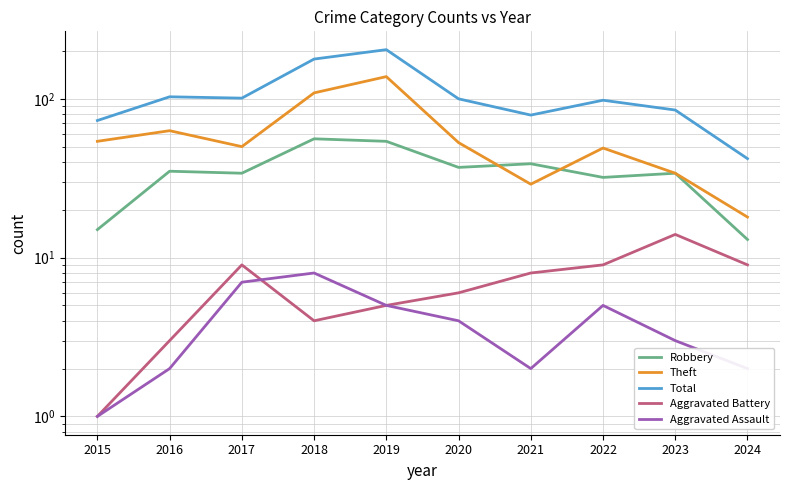

At how many categories does at least one series exceed 25?

10